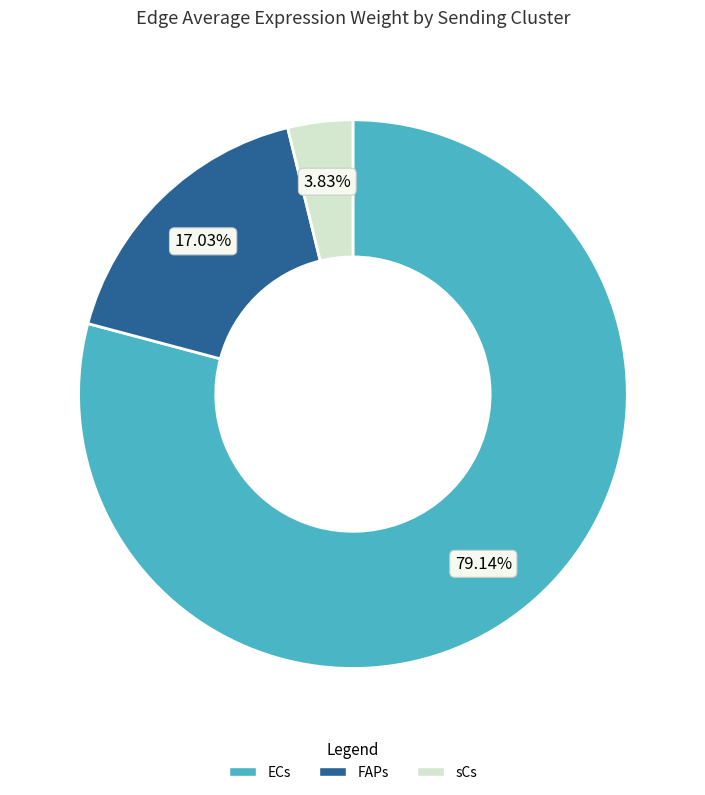

To the nearest percent, what is the difference between the ECs and FAPs slice percentages?

62%